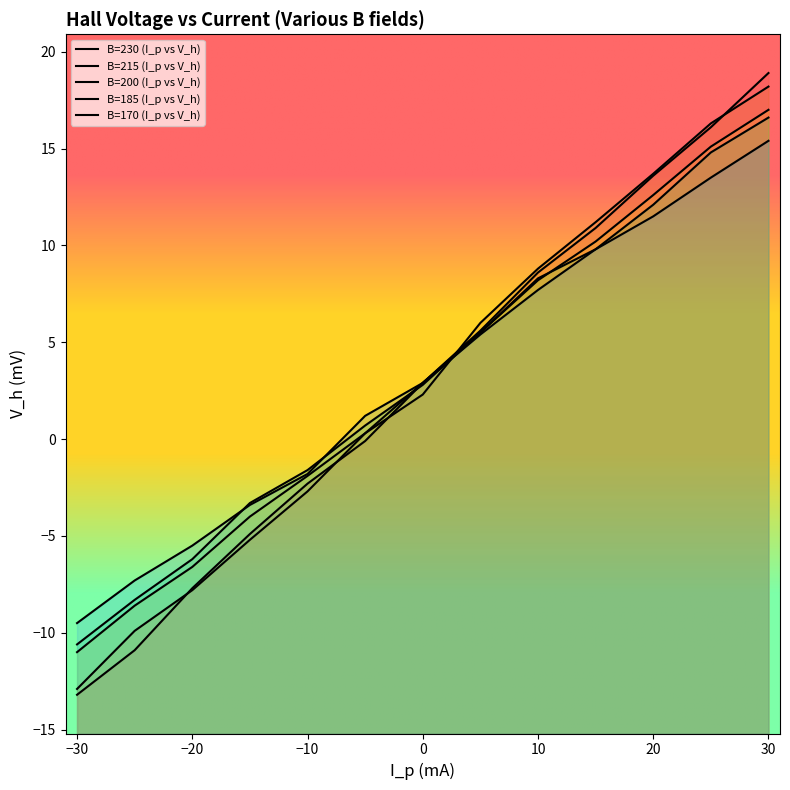

At which category does the chart reach its minimum across all series?

-30